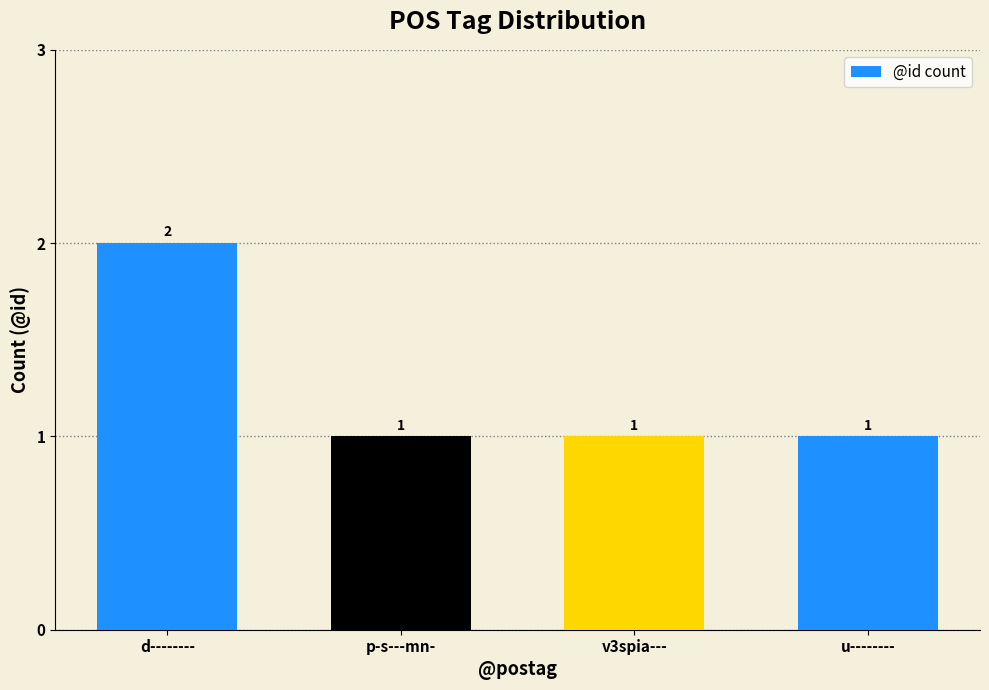

The value at v3spia--- is 1. True or false?

True